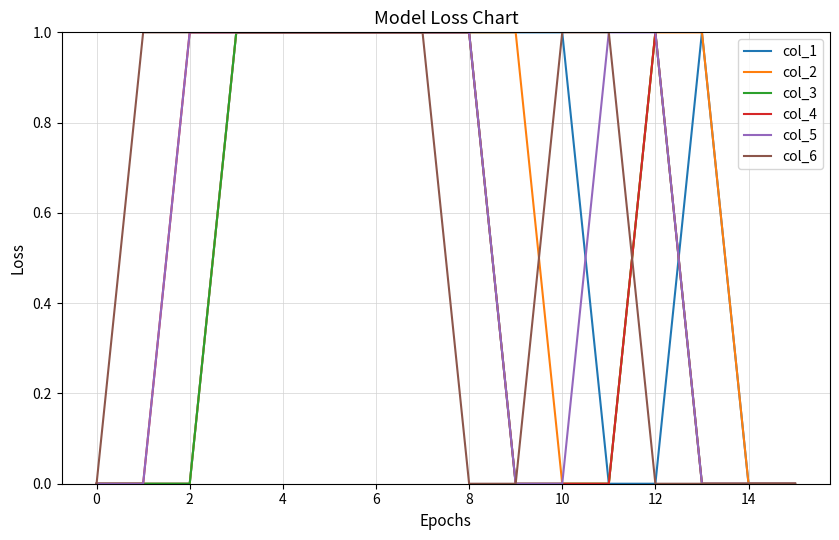

What are all the series names shown in the legend?

col_1, col_2, col_3, col_4, col_5, col_6